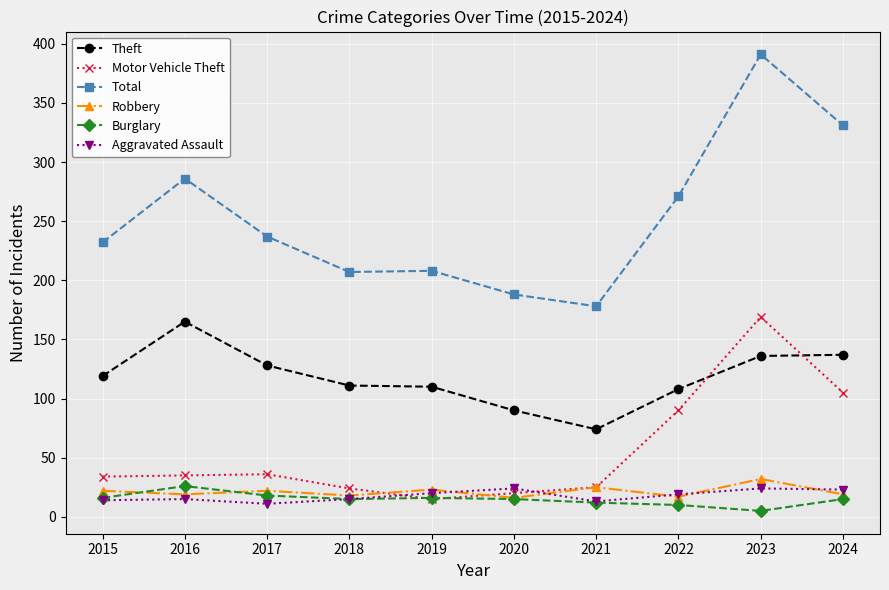

What is the minimum value for Theft?

74